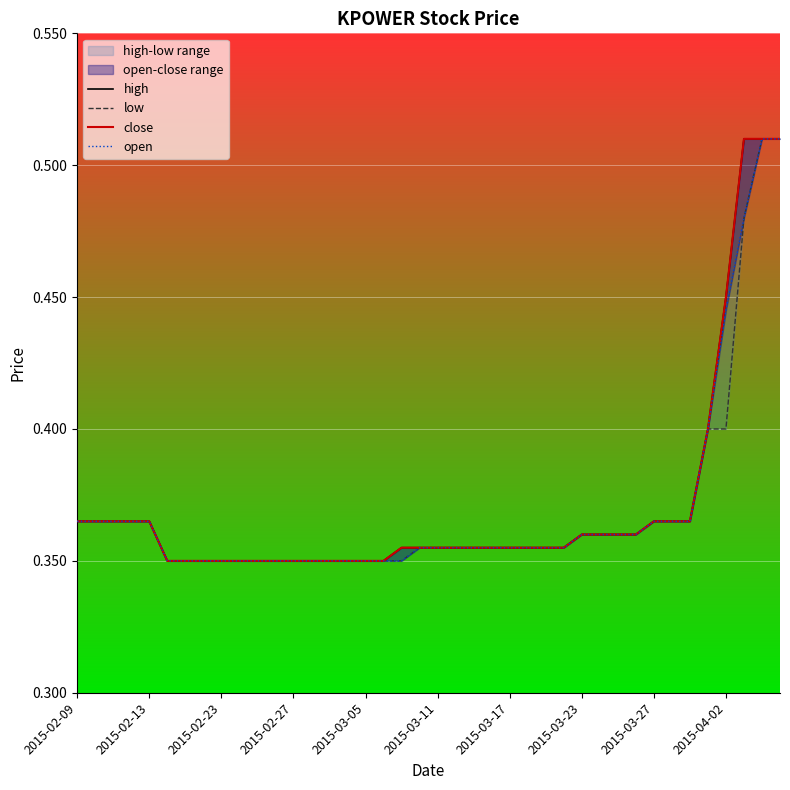

What is the sum of all high values?

14.8